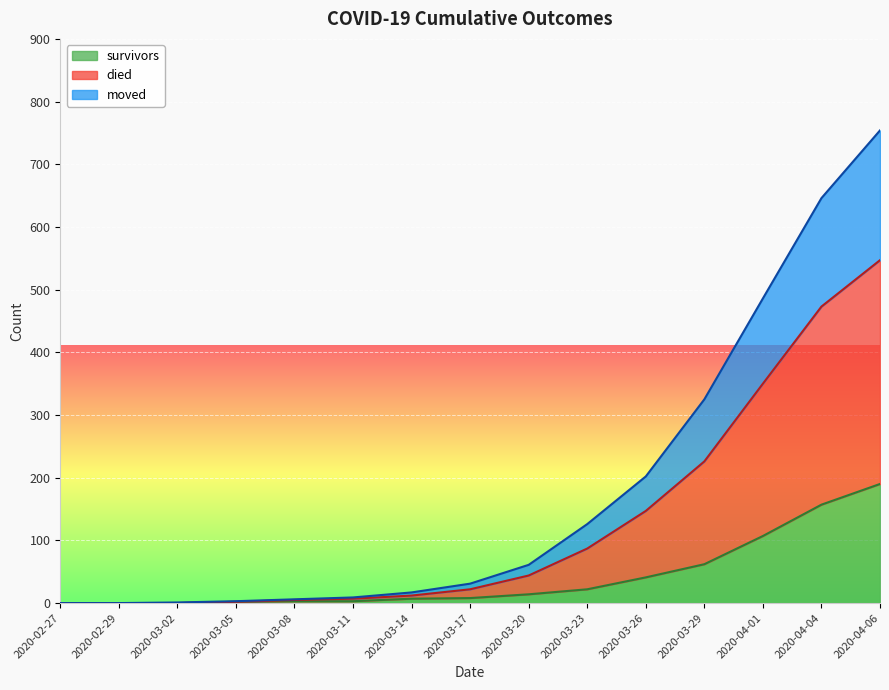

What are all the series names shown in the legend?

survivors, died, moved